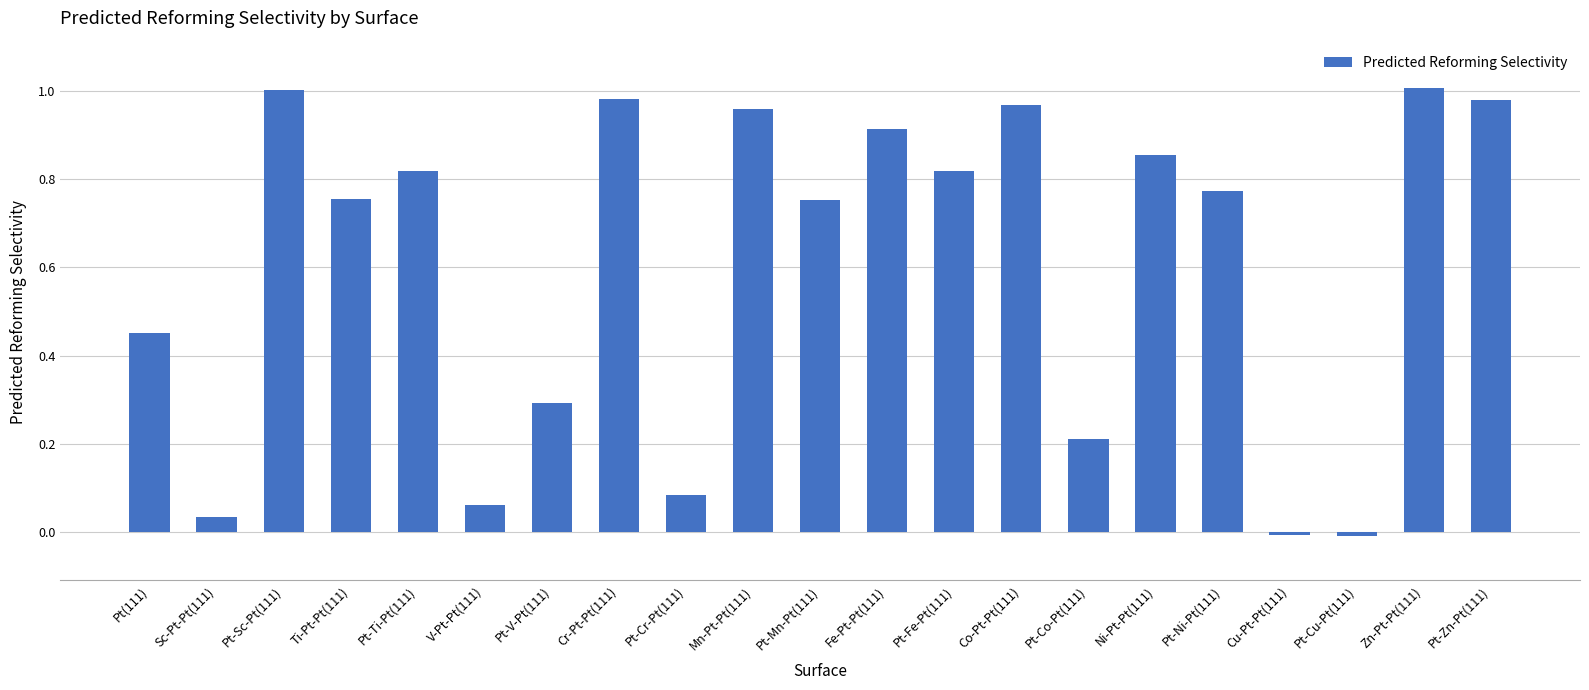

What is the label of the 7th bar from the left?

Pt-V-Pt(111)